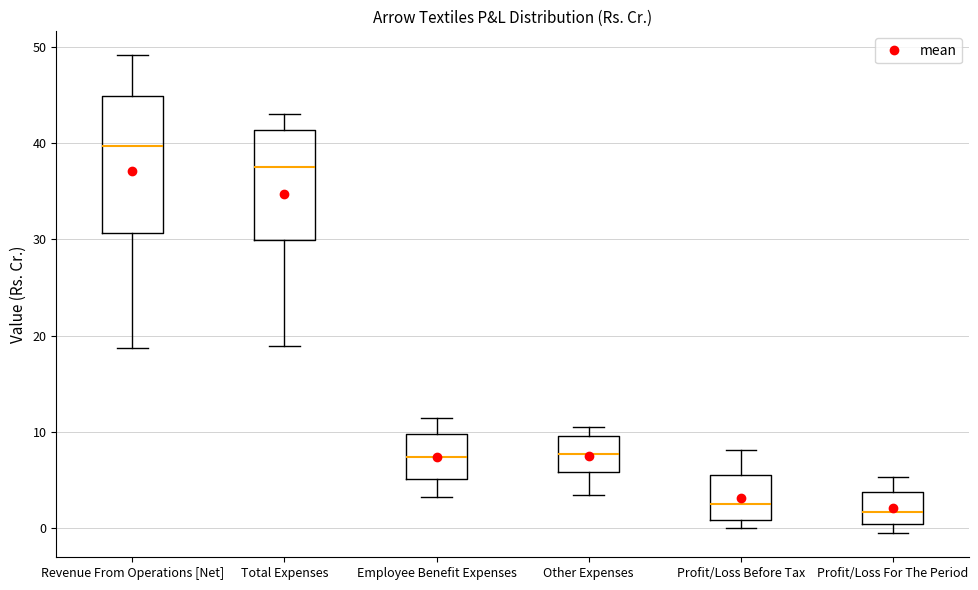

Reading left to right, read every box against the y-axis: the position of its median line, the range the box covers, and the ends of its whiskers. The values are not printed on the chart, so give them approximately, as read against the axis.

Revenue From Operations [Net]: median 40, box 31 to 45, whiskers 19 to 49
Total Expenses: median 37, box 30 to 41, whiskers 19 to 43
Employee Benefit Expenses: median 7, box 5 to 10, whiskers 3 to 11
Other Expenses: median 8, box 6 to 10, whiskers 3 to 11
Profit/Loss Before Tax: median 3, box 1 to 6, whiskers 0 to 8
Profit/Loss For The Period: median 2, box 0 to 4, whiskers -1 to 5